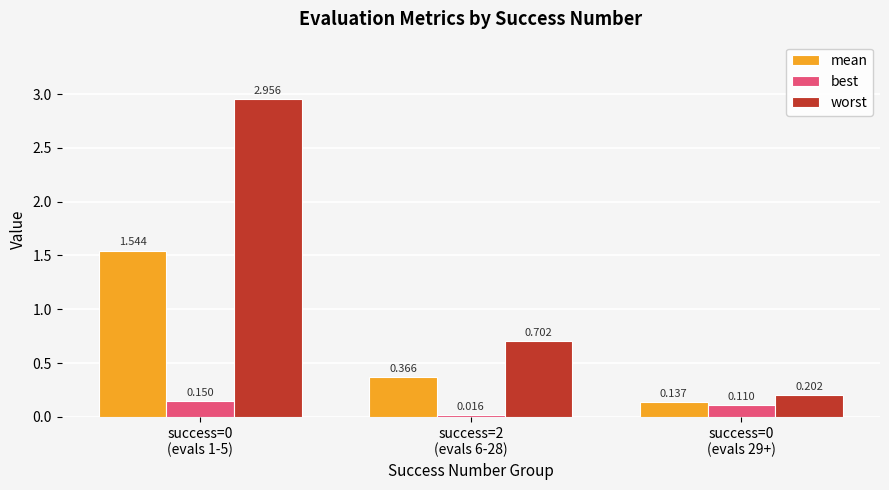

Rank the series by their average value, from lowest to highest.

best, mean, worst